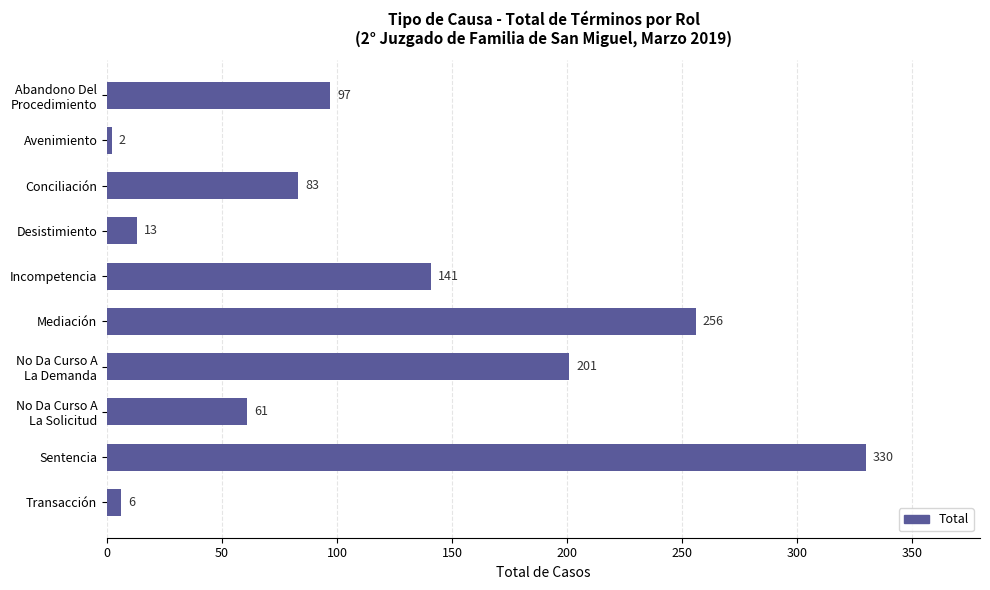

What is the value of the 6th bar from the top?

256